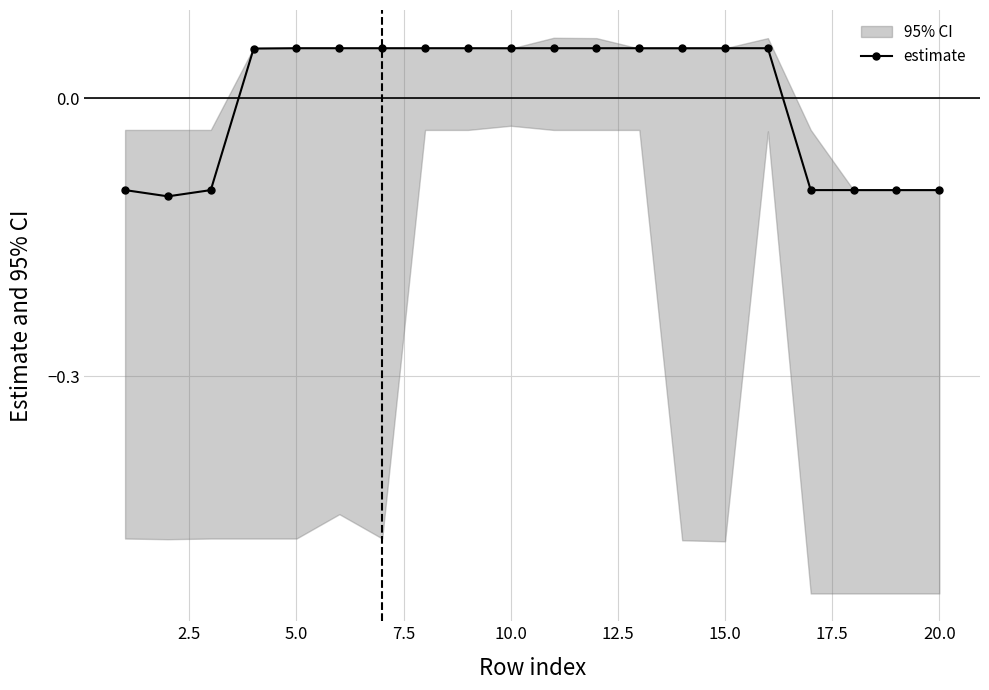

Count the estimate values in the range 0 to 1.

13